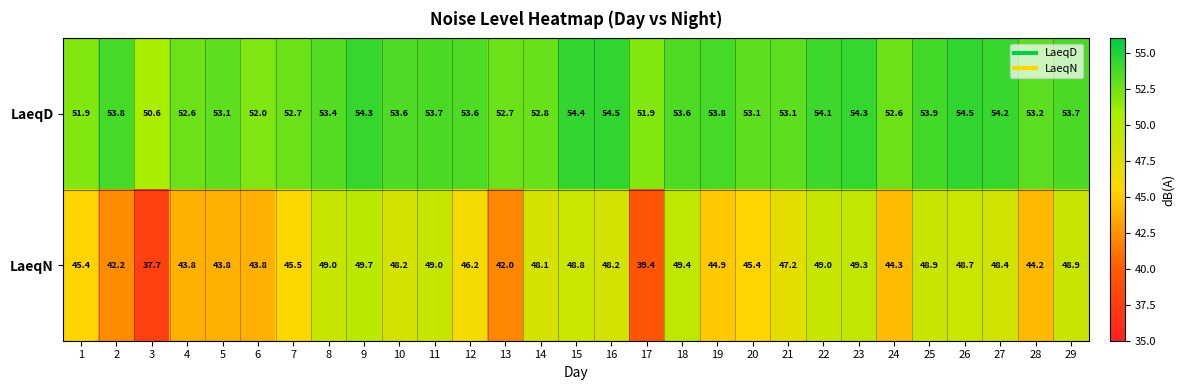

At which label is LaeqD closest to 52?

6